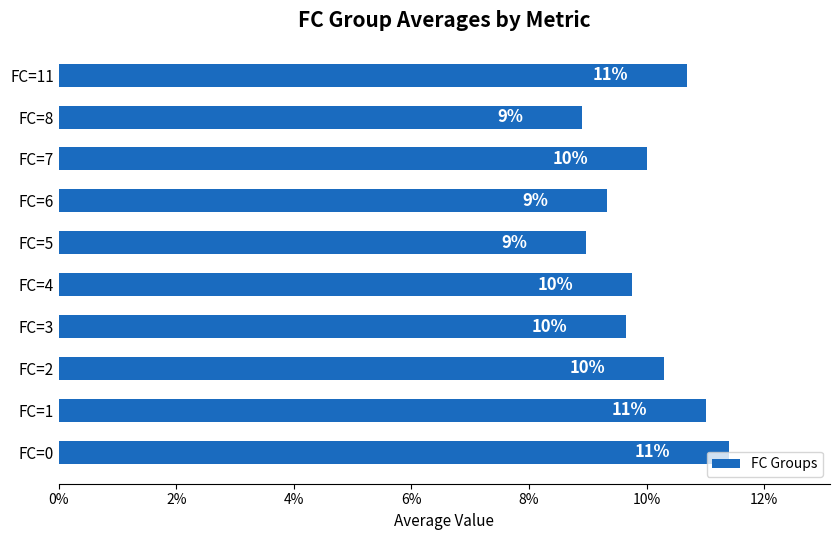

What value does the data have at FC=5?

9.0